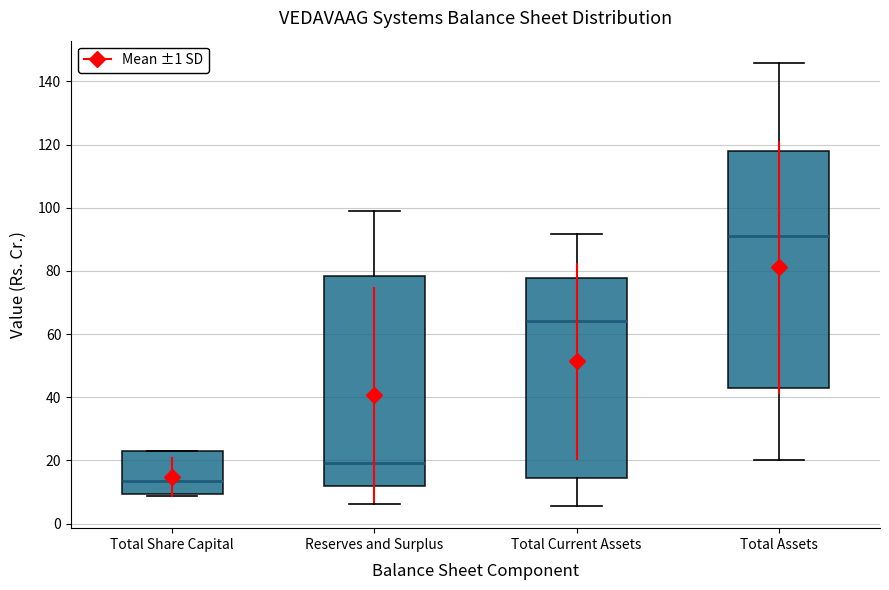

Comparing the boxes themselves (not the whiskers), which one is the tallest?

Total Assets